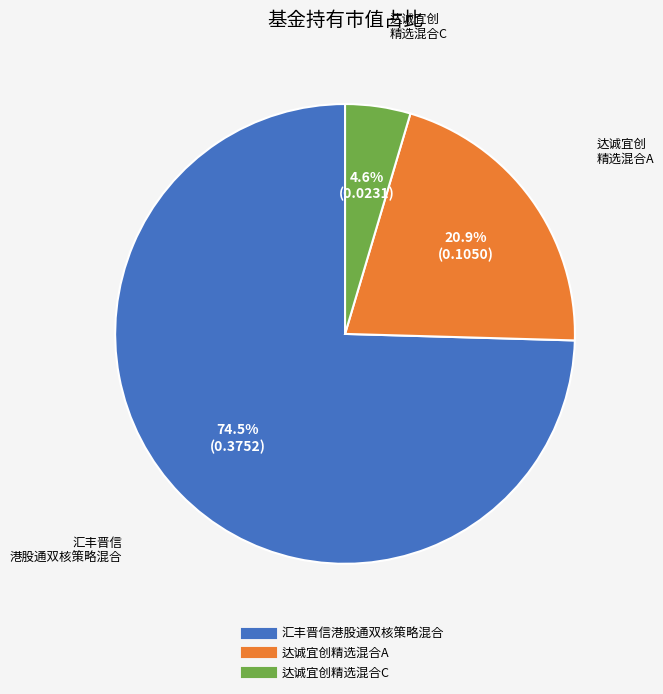

What percentage is the 达诚宜创精选混合C slice, to the nearest percent?

5%